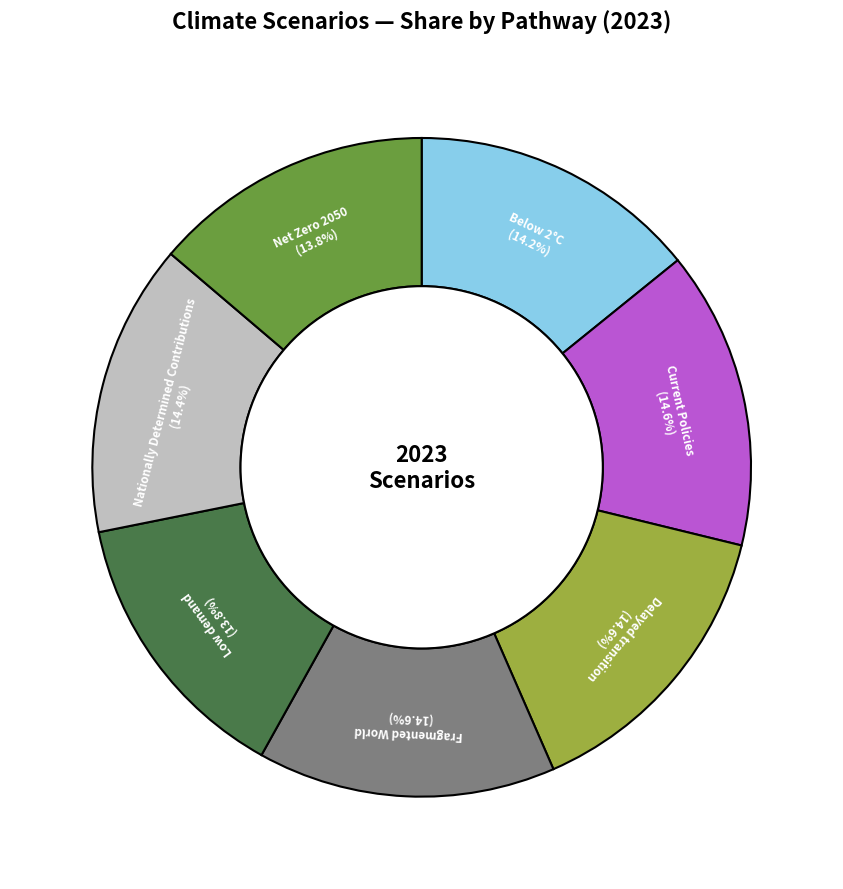

Does any single category account for the majority?

No